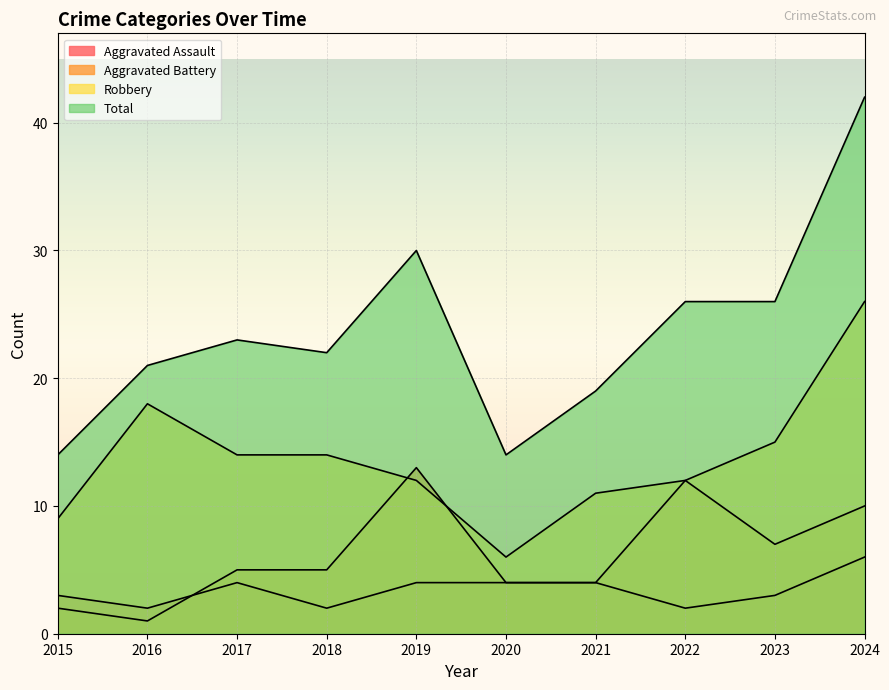

Reading left to right, transcribe all the data shown in this chart.

Aggravated Assault: 3	2	4	2	4	4	4	2	3	6
Aggravated Battery: 2	1	5	5	13	4	4	12	7	10
Robbery: 9	18	14	14	12	6	11	12	15	26
Total: 14	21	23	22	30	14	19	26	26	42